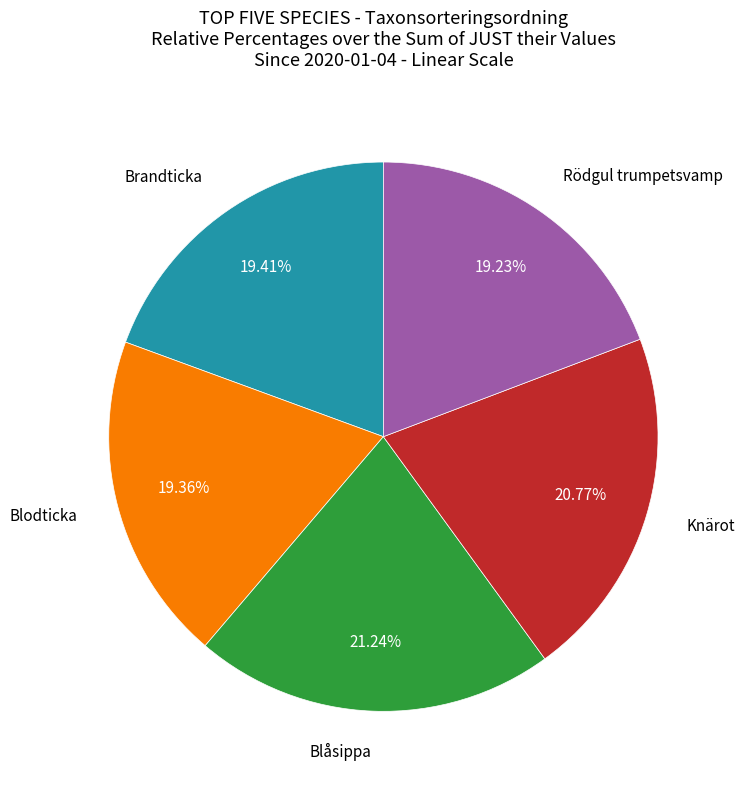

To the nearest percent, what is the difference between the largest and smallest slice percentages?

2%